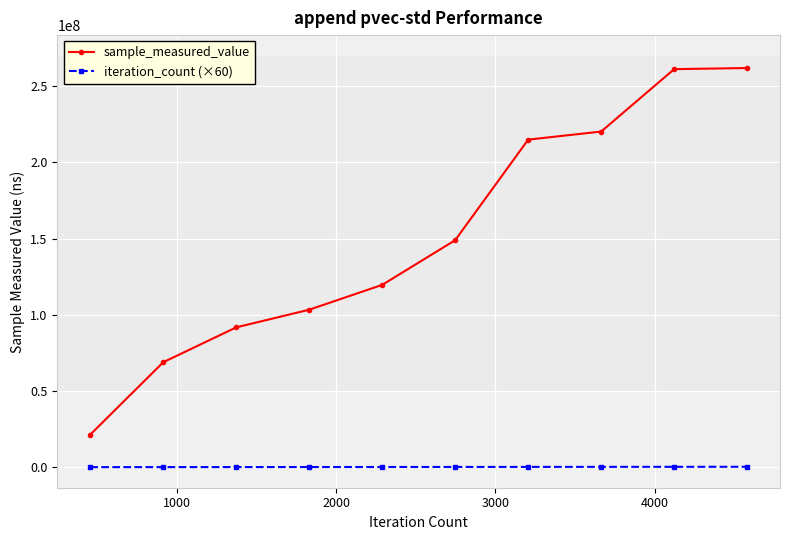

What is the minimum value shown in the chart?

27480